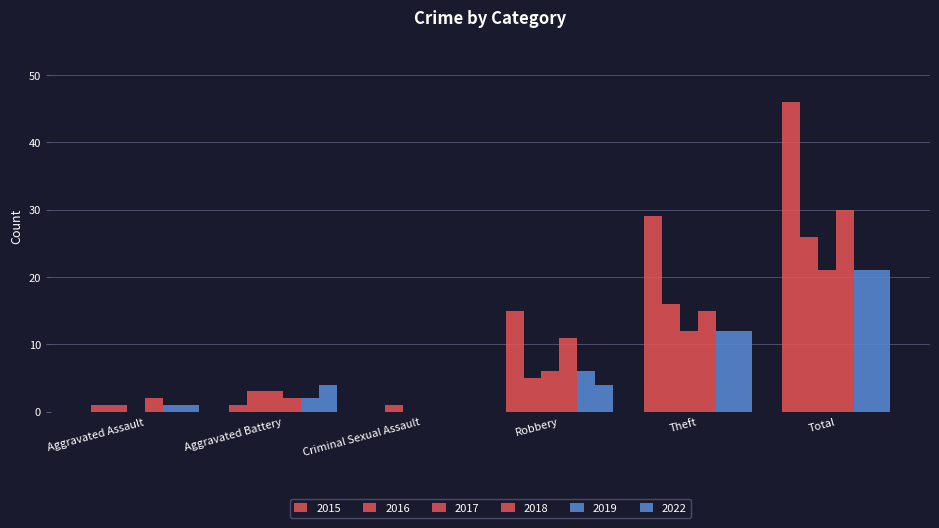

The 2015 series shows 0 at Aggravated Battery. True or false?

False